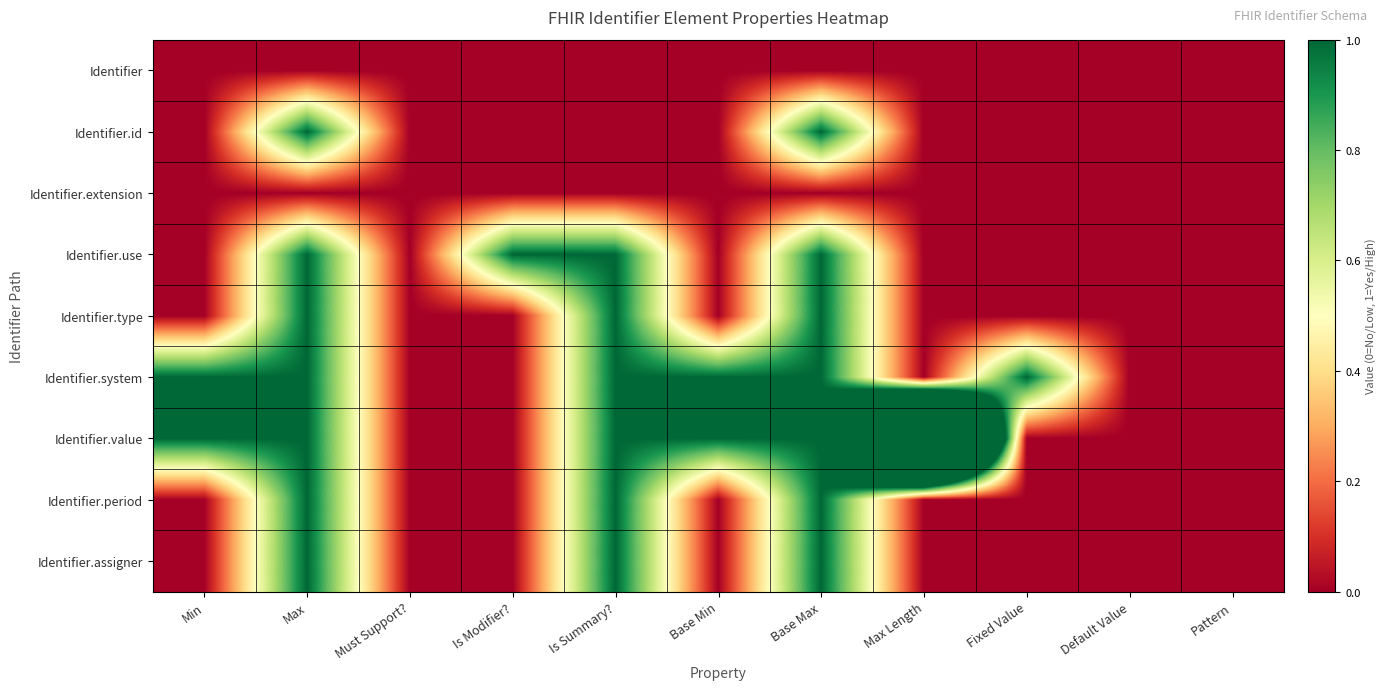

What is the spread (max minus min) of values at Base Min?

1